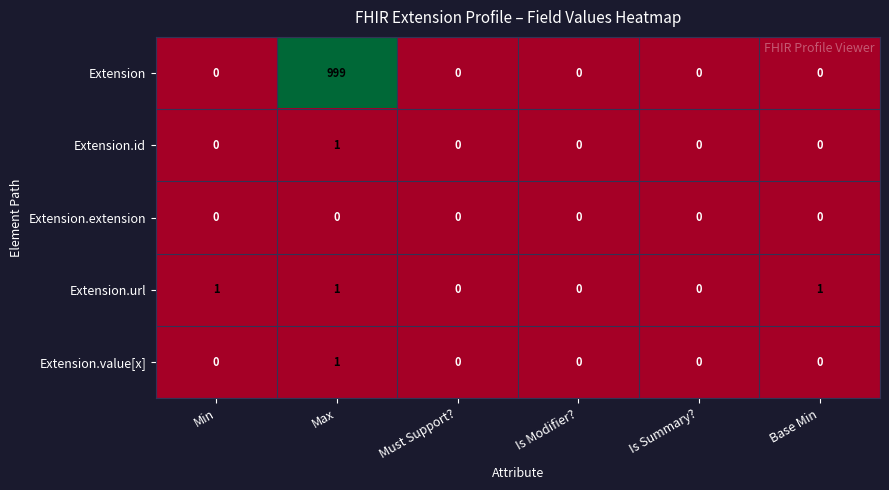

Reading left to right, extract all data points from this chart.

Extension: 0	999	0	0	0	0
Extension.id: 0	1	0	0	0	0
Extension.extension: 0	0	0	0	0	0
Extension.url: 1	1	0	0	0	1
Extension.value[x]: 0	1	0	0	0	0